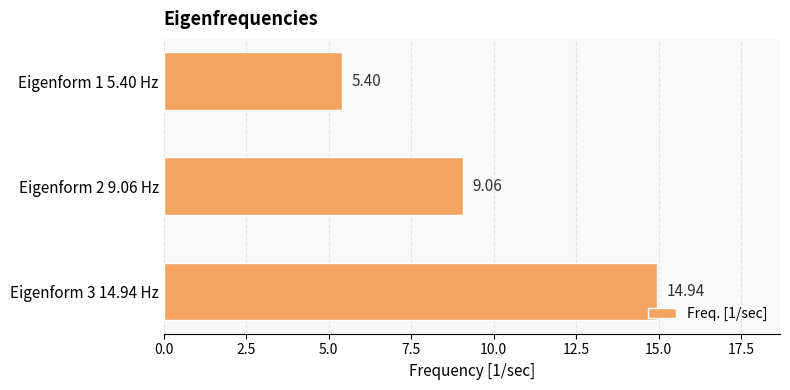

What is the average value?

9.8